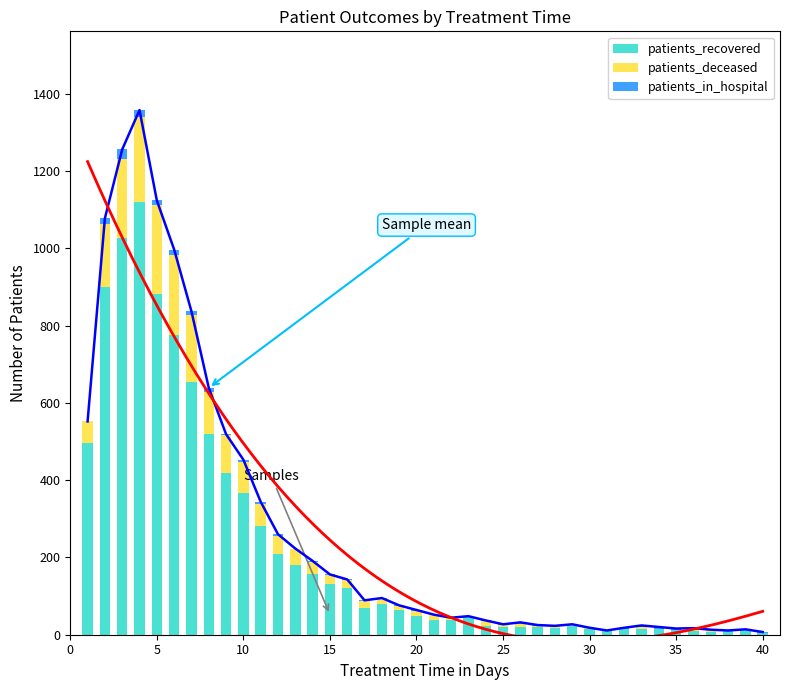

List the series in order of their overall mean, lowest first.

patients_in_hospital, patients_deceased, patients_recovered